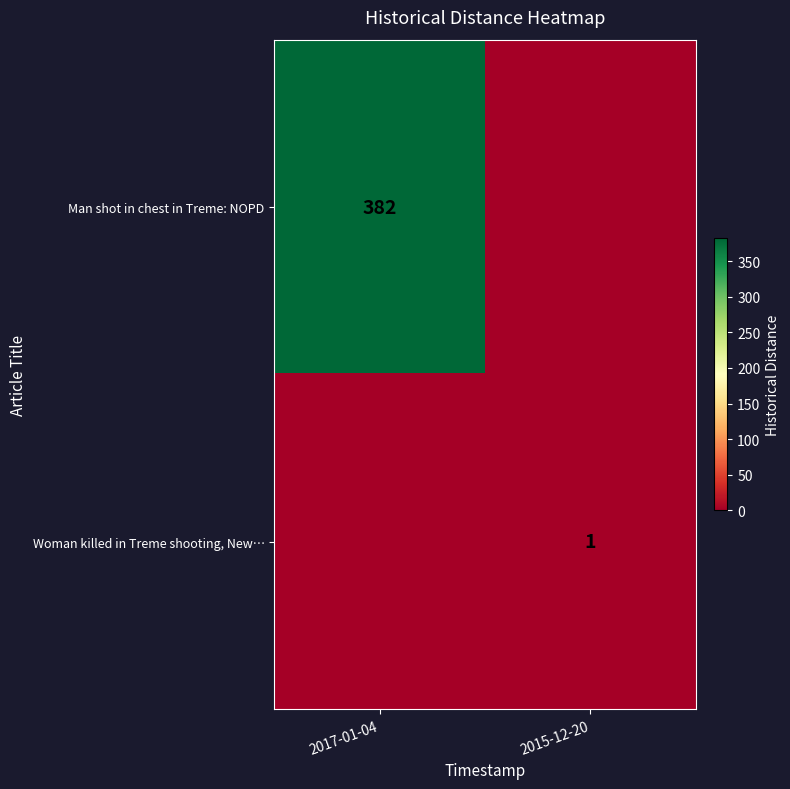

Is it true that Woman killed in Treme shooting, New… equals 1 at 2015-12-20?

True